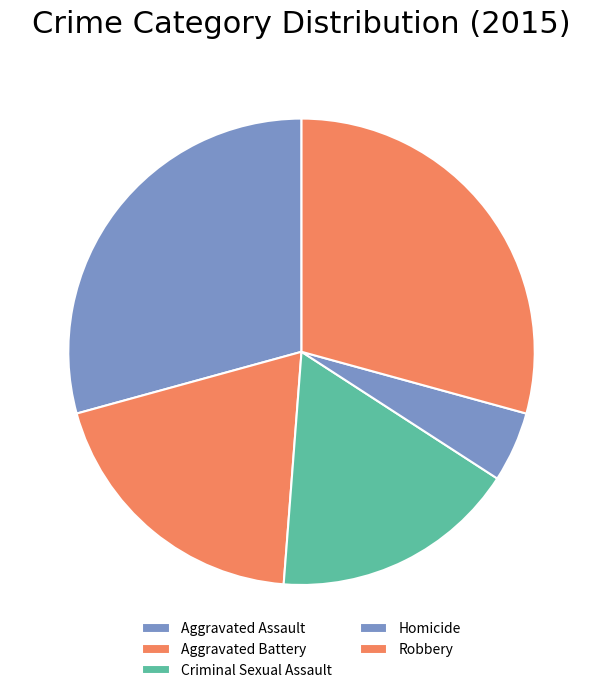

To the nearest percent, what is the difference between the Homicide and Aggravated Assault slice percentages?

24%